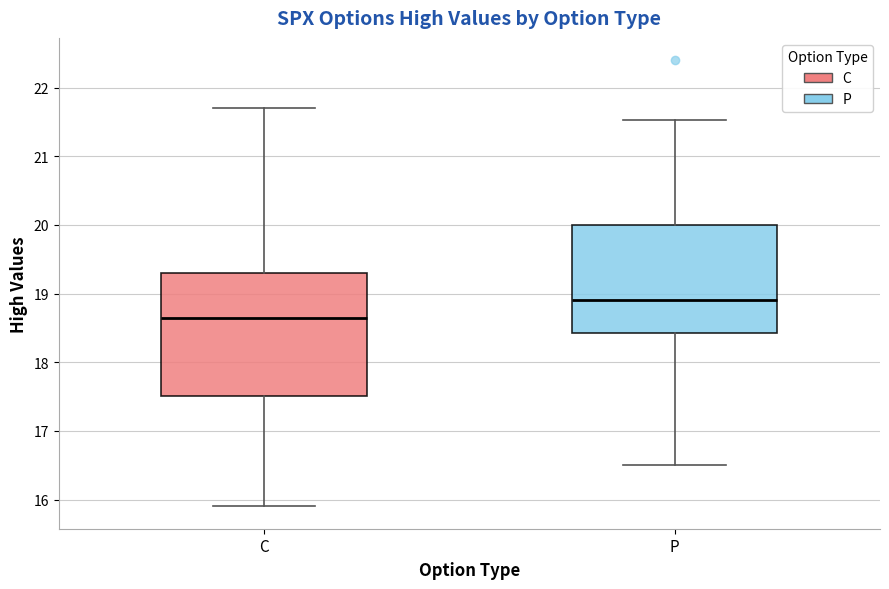

Which box is the tallest, from its lower edge to its upper edge?

C